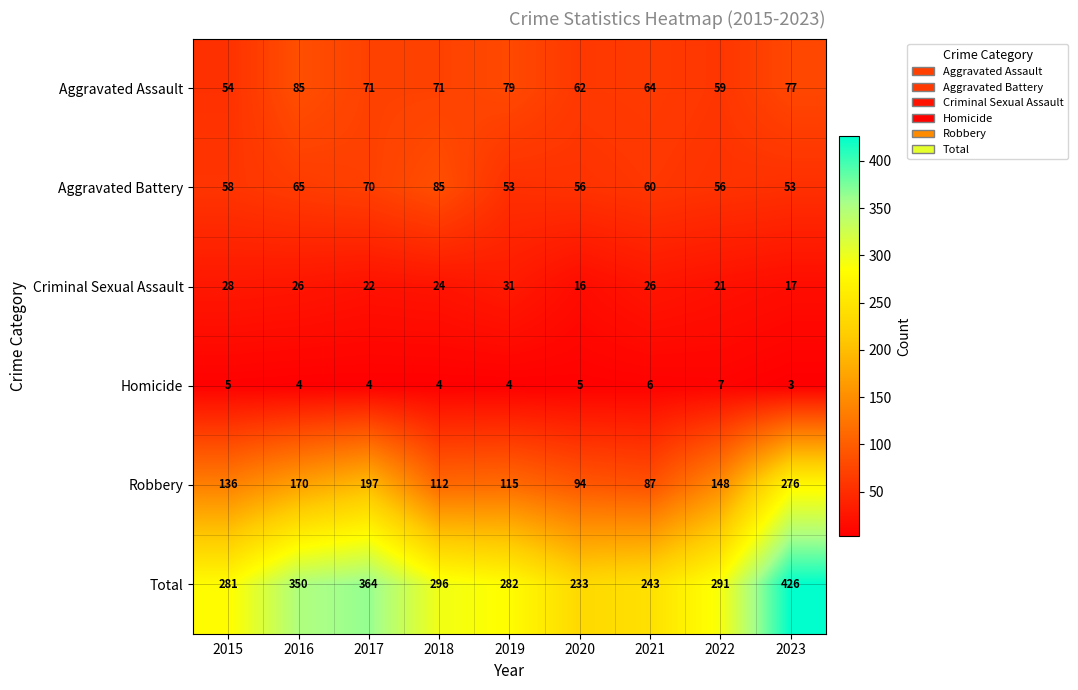

Which series has the widest spread of values?

Total